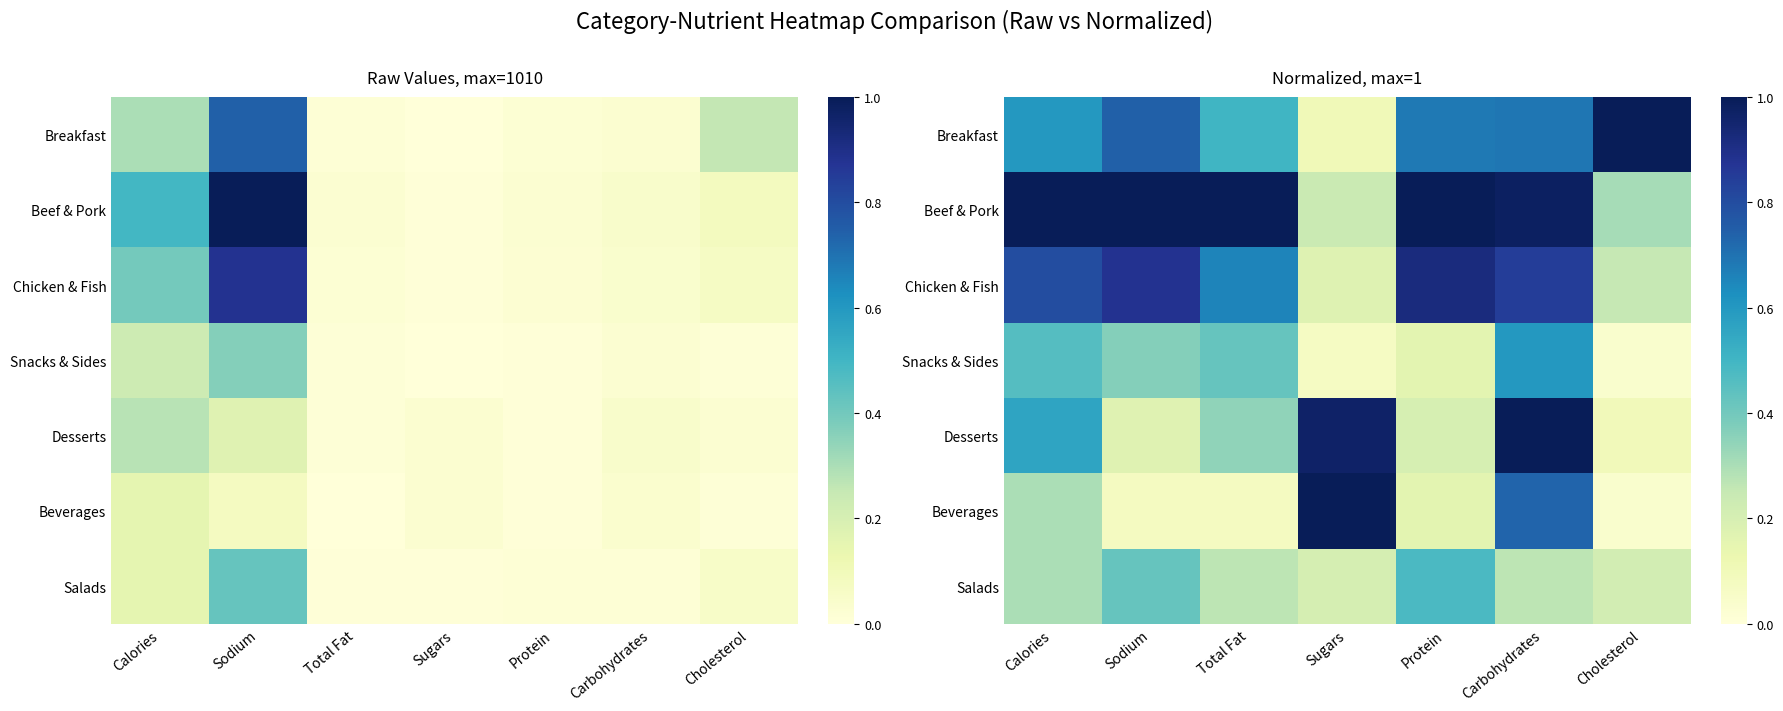

At which category is the sum across all series the highest?

Carbohydrates